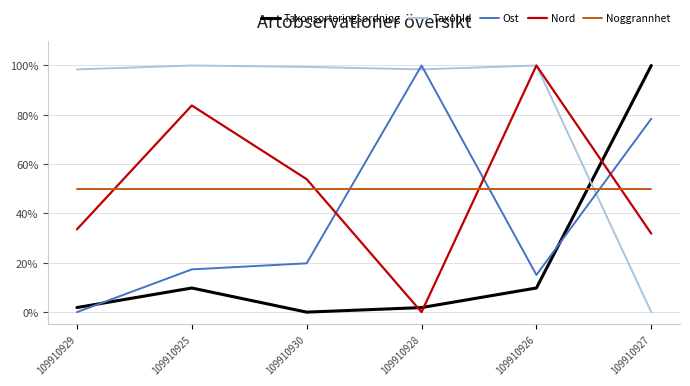

What position from the right is 109910927?

1